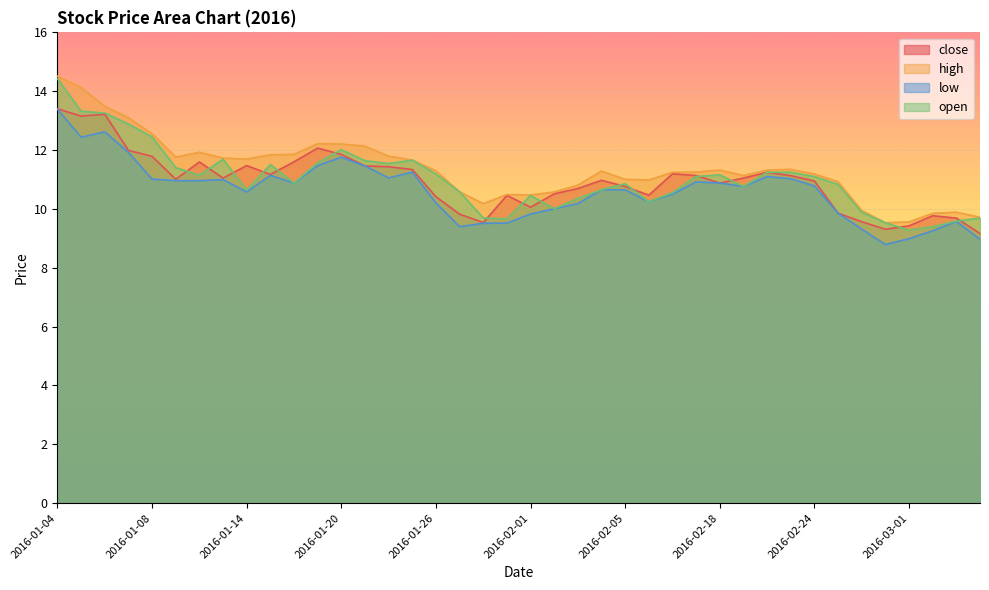

Which series has the widest spread of values?

open